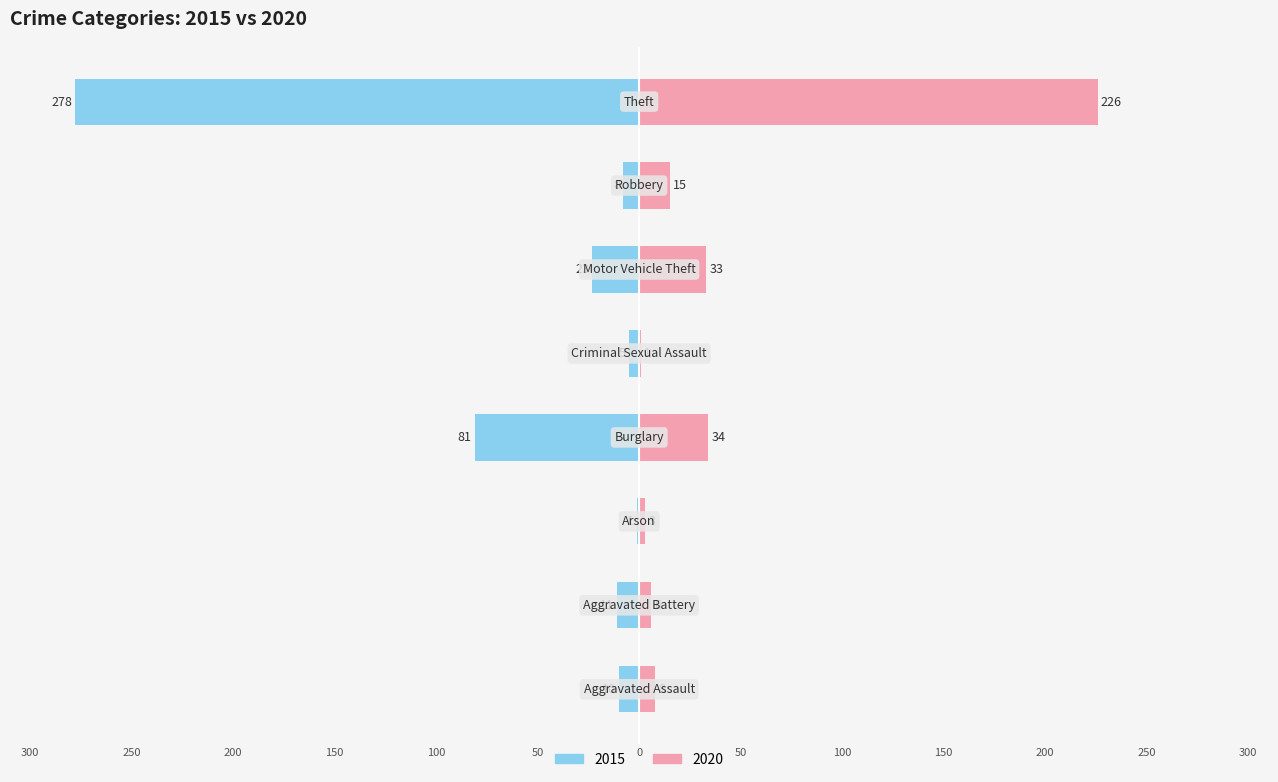

What is the sum of the 2015 values at Aggravated Assault and Aggravated Battery?

-21